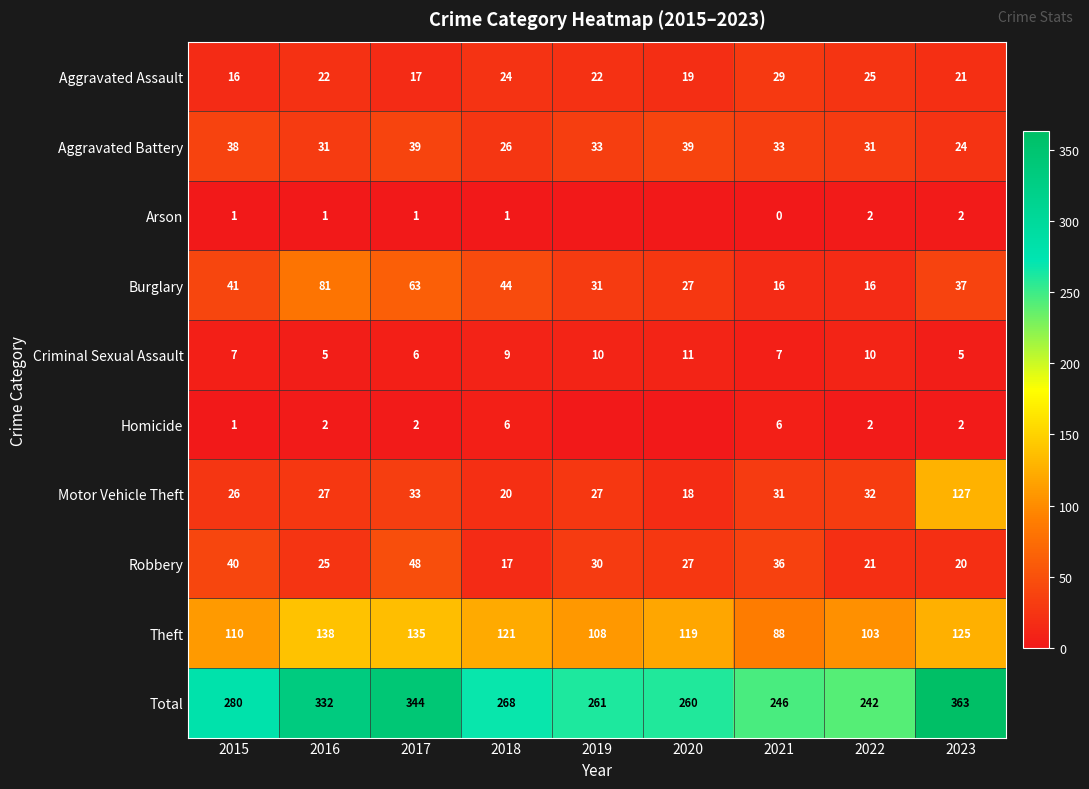

Which series changed the most between 2015 and 2022?

Total